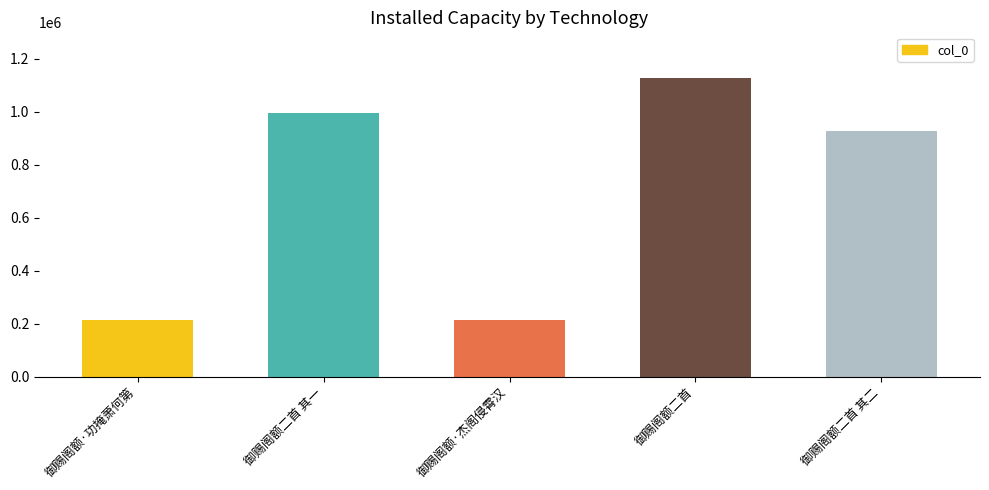

What is the difference between the values at 御赐阁额二首 其二 and 御赐阁额·功掩萧何第?

713253